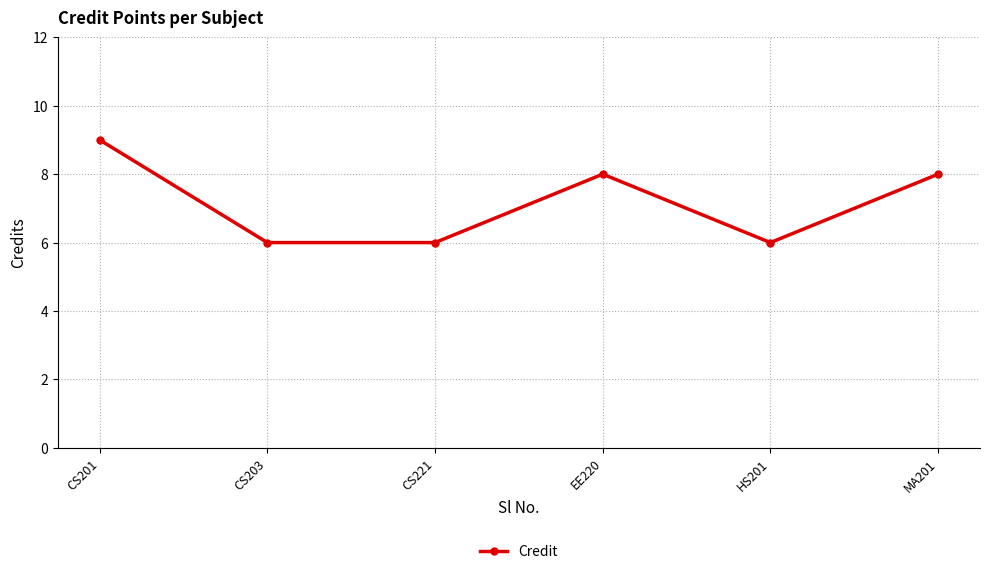

What position from the left is EE220?

4